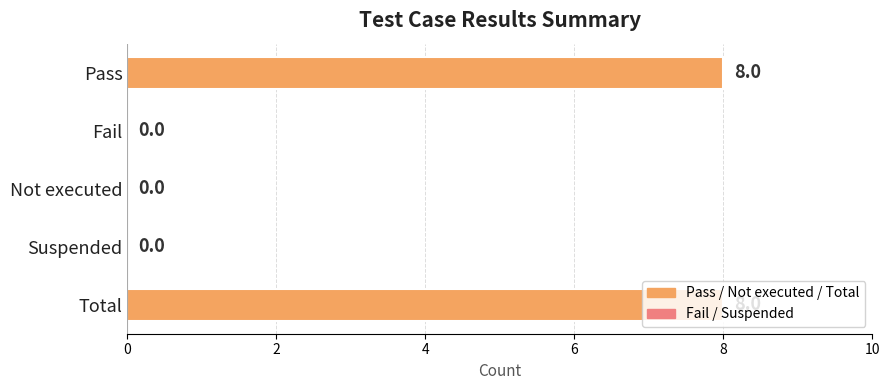

What is the change in value from Suspended to Total?

+8